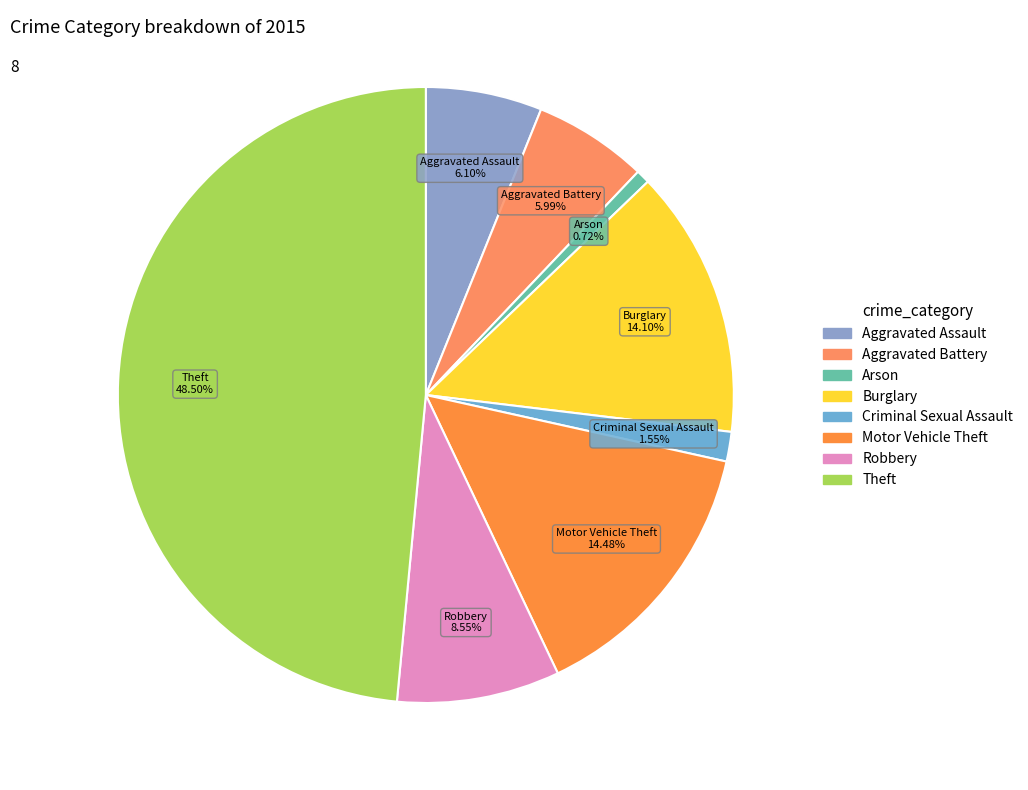

What is the largest slice in the pie chart?

Theft